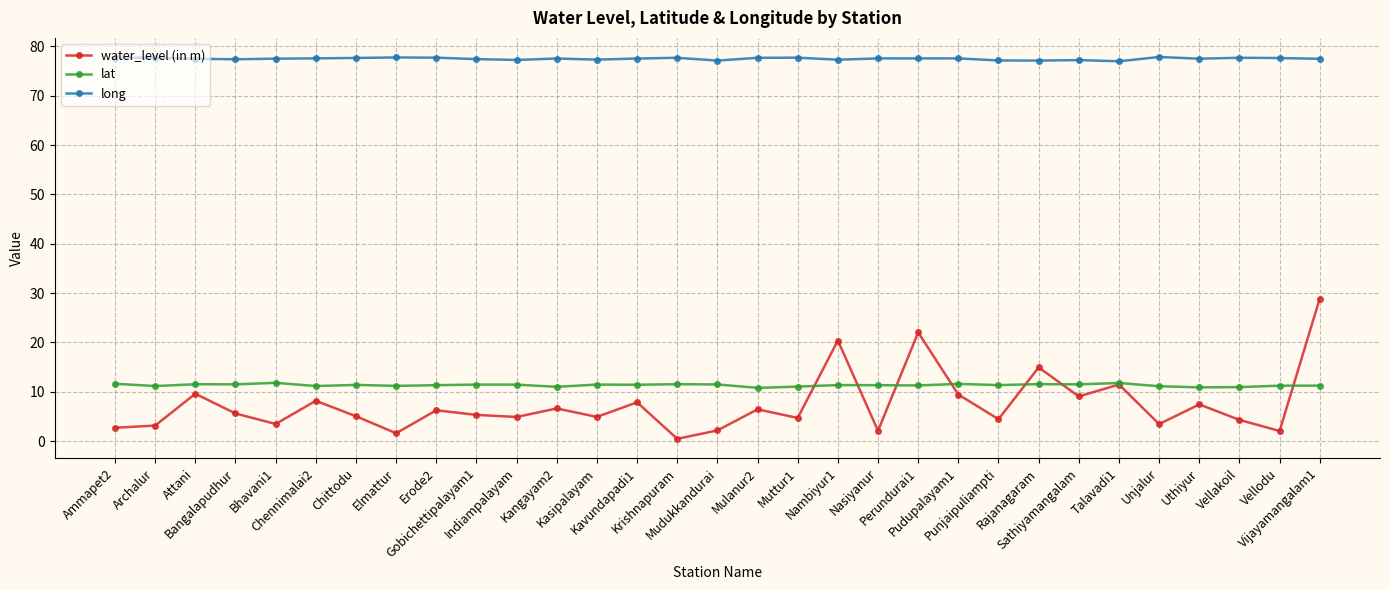

What are all the series names shown in the legend?

water_level (in m), lat, long